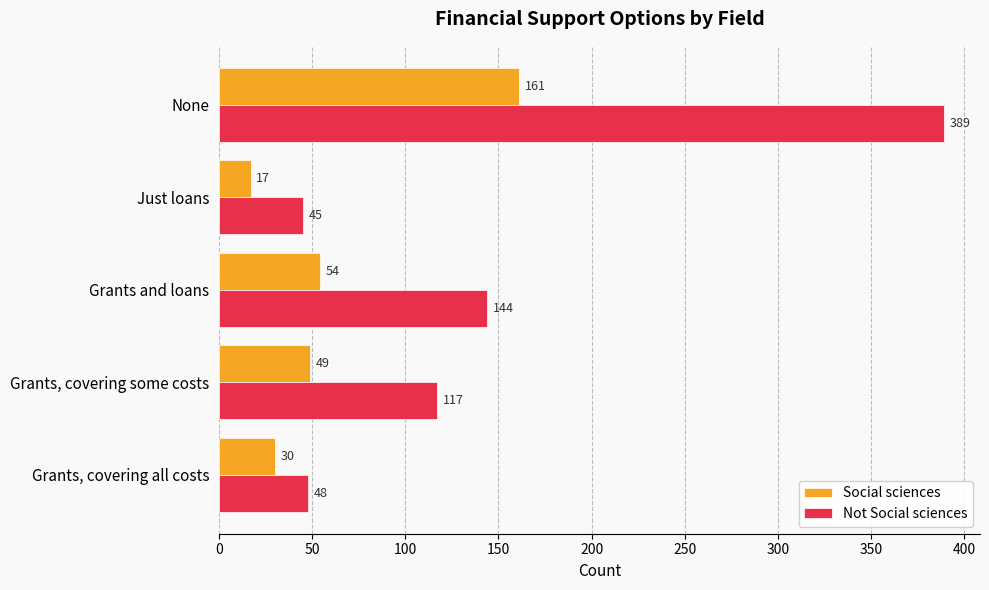

Rank the series by their average value, from highest to lowest.

Not Social sciences, Social sciences